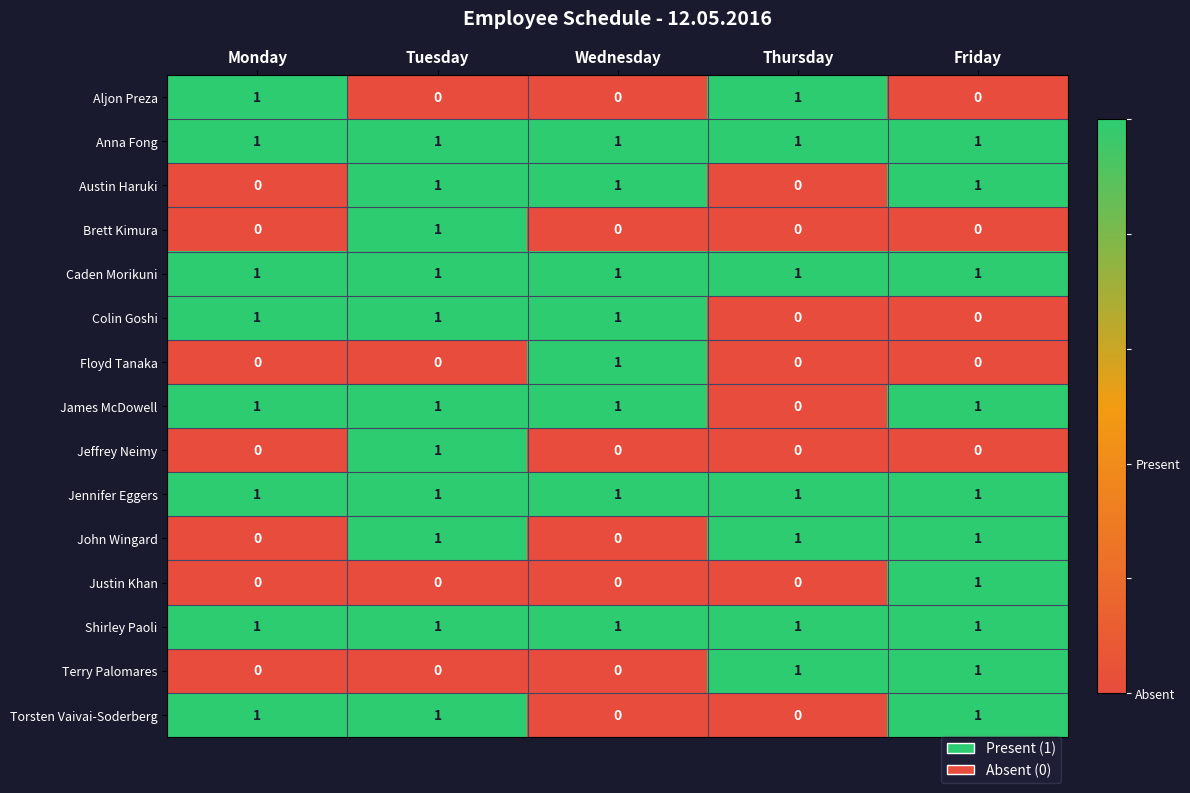

How many Colin Goshi values are between 0 and 1?

5